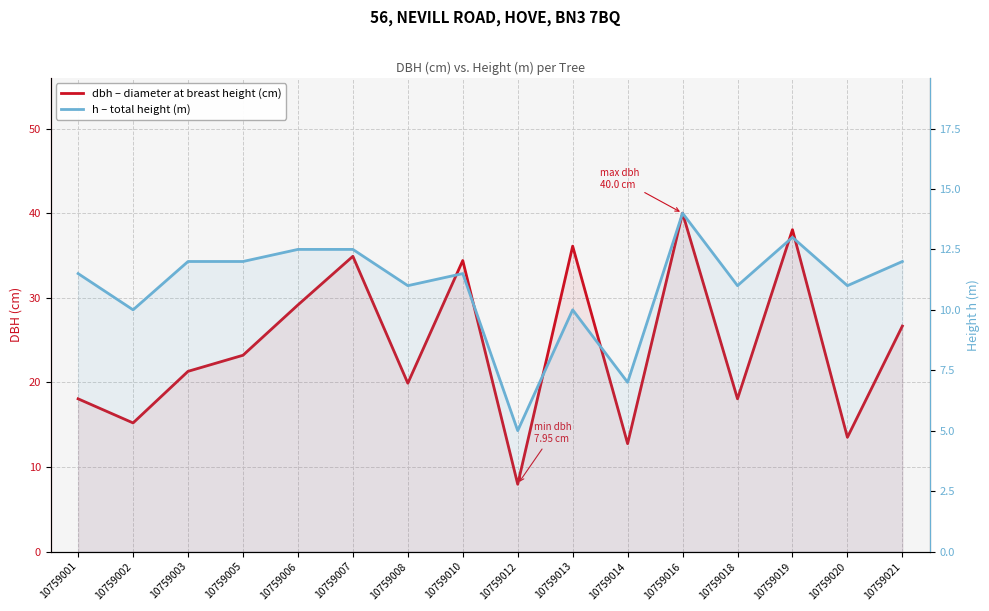

How many values in the dbh series exceed 23?

8